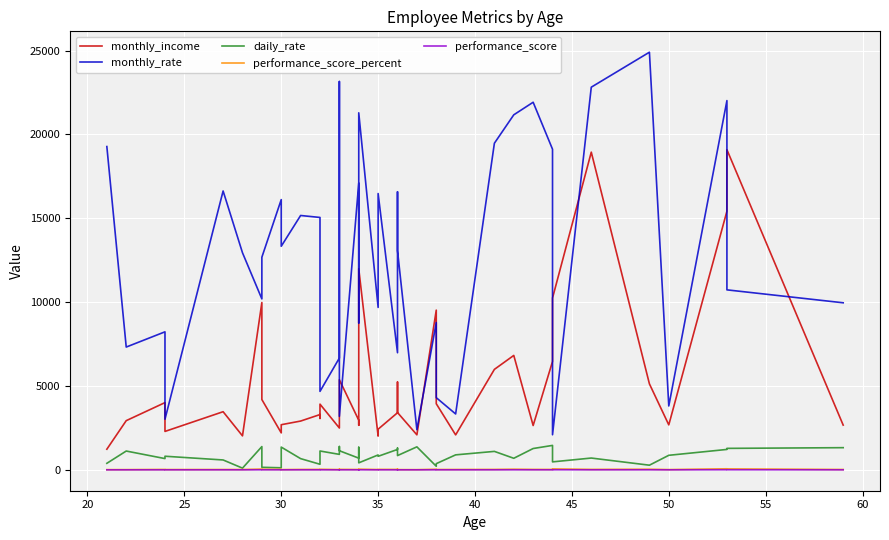

What is the sum of all monthly_income values?

206907.0